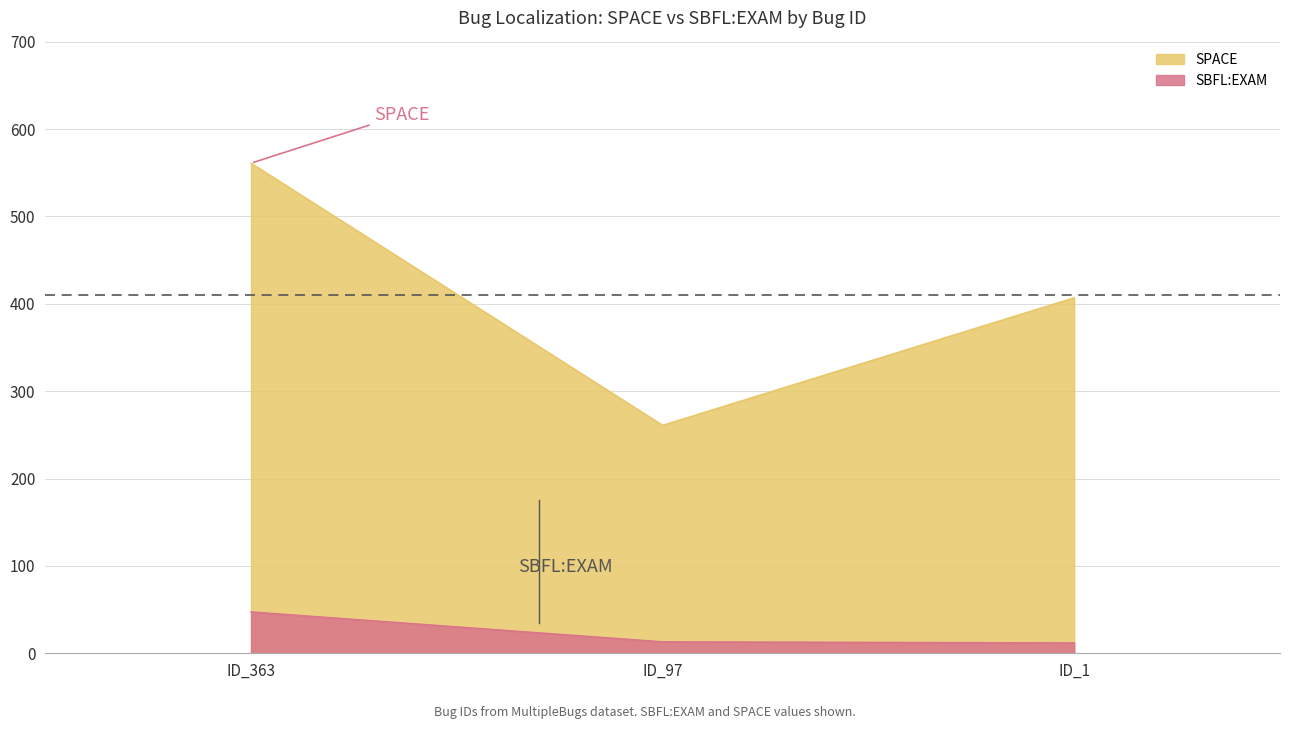

At which label does SBFL:EXAM first exceed 13?

ID_363